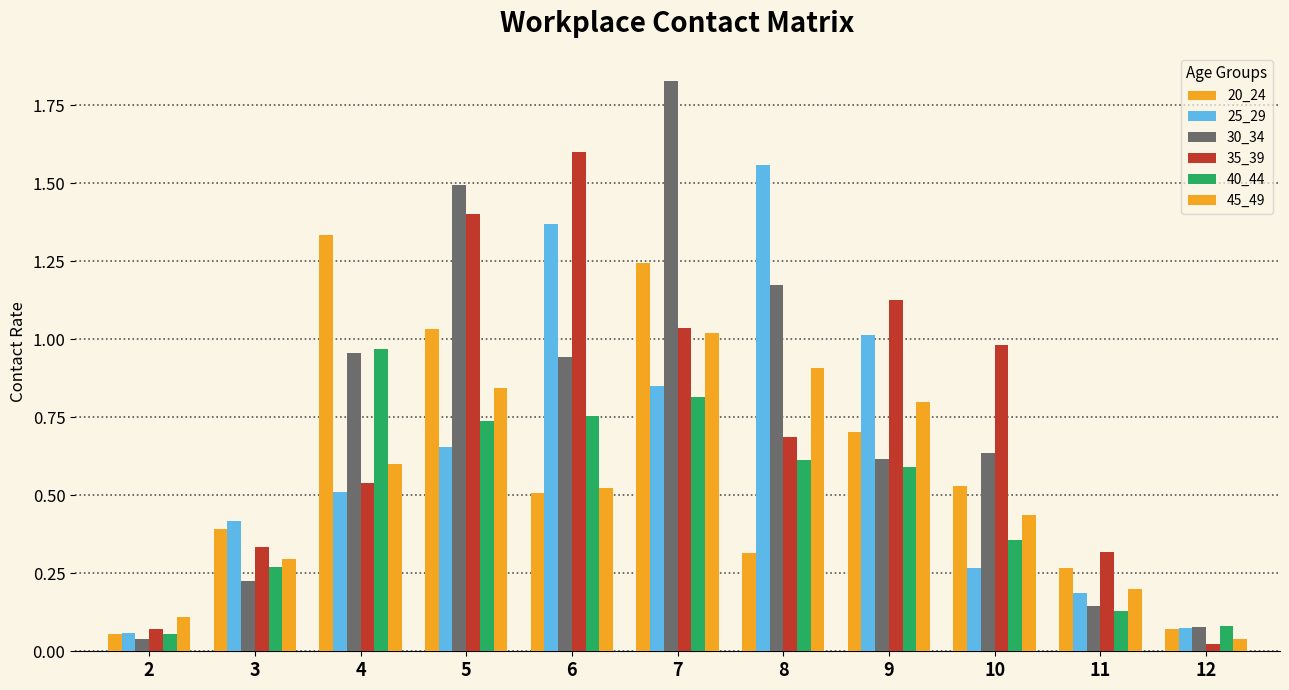

The 45_49 series shows 0.1 at 12. True or false?

False